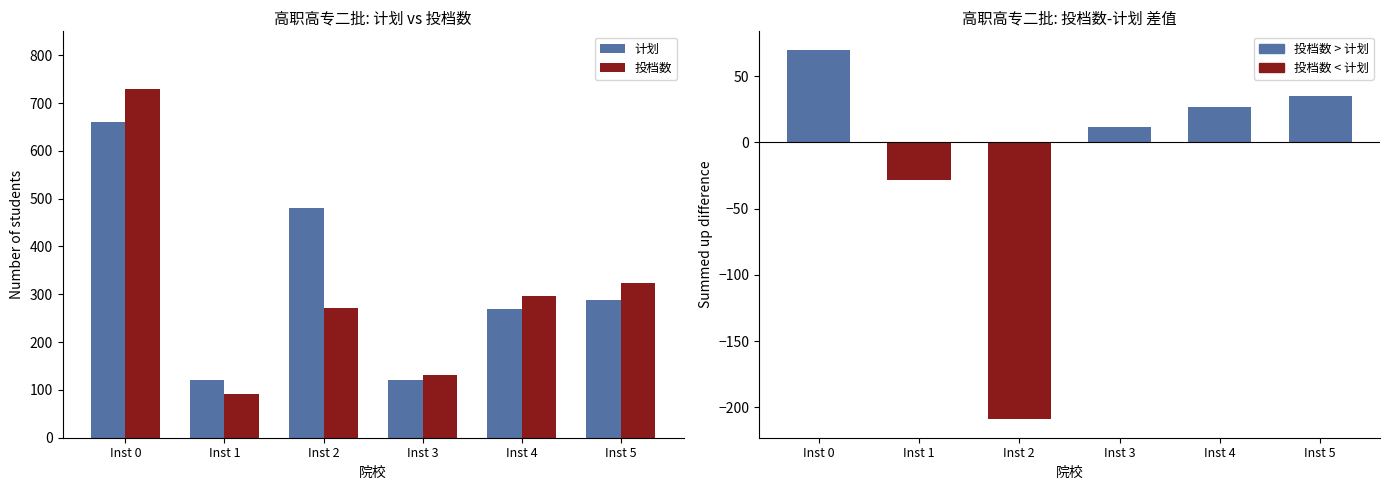

Reading right to left, what are all the values shown in this chart?

计划: 289	270	120	480	120	660
投档数: 324	297	132	271	92	730